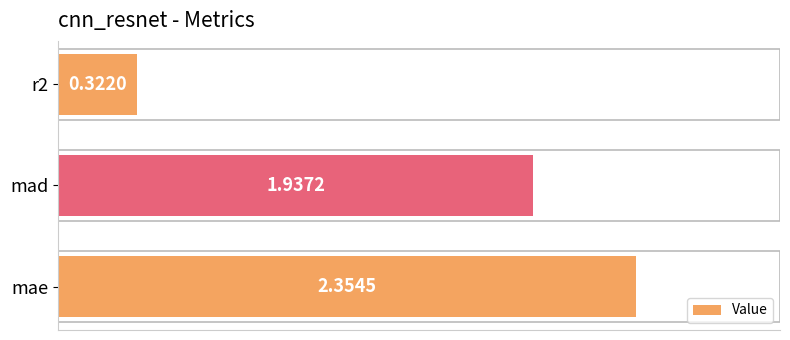

Which category has the highest value across all series?

mae